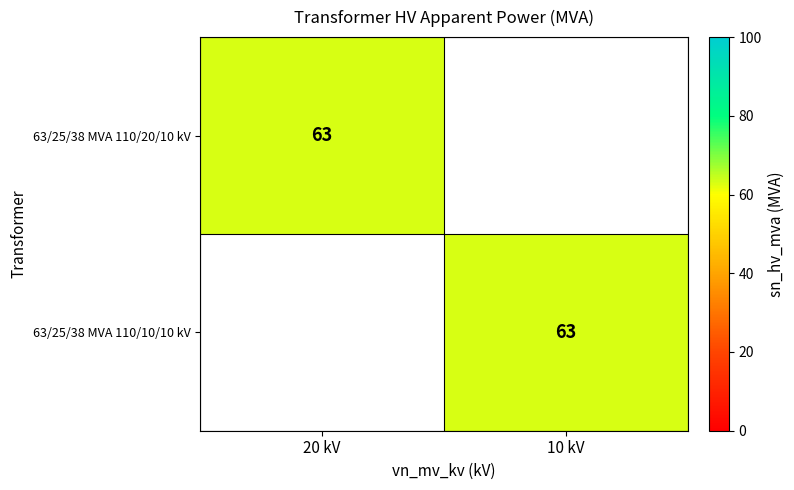

Is it true that 63/25/38 MVA 110/10/10 kV equals 92 at 10 kV?

False